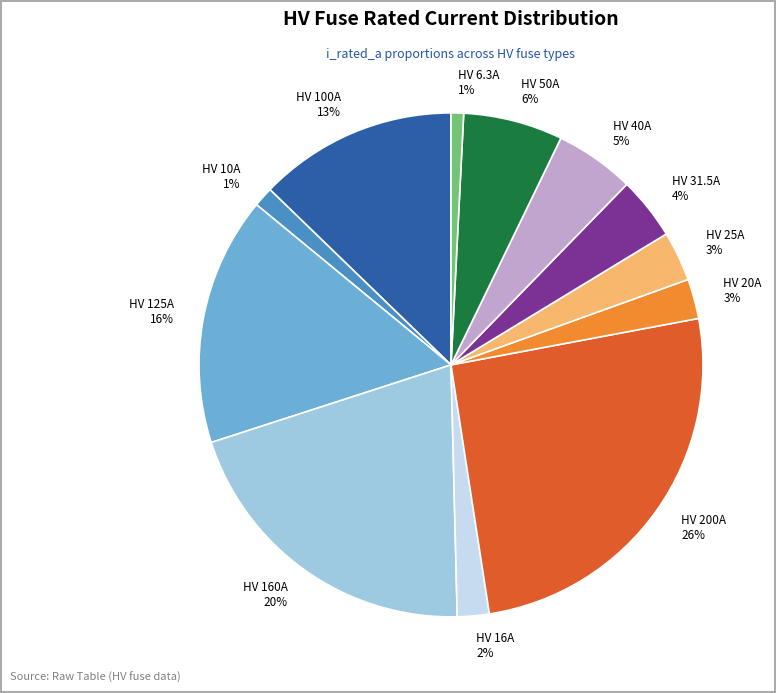

The HV 125A 16% slice represents 27% of the pie. True or false?

False